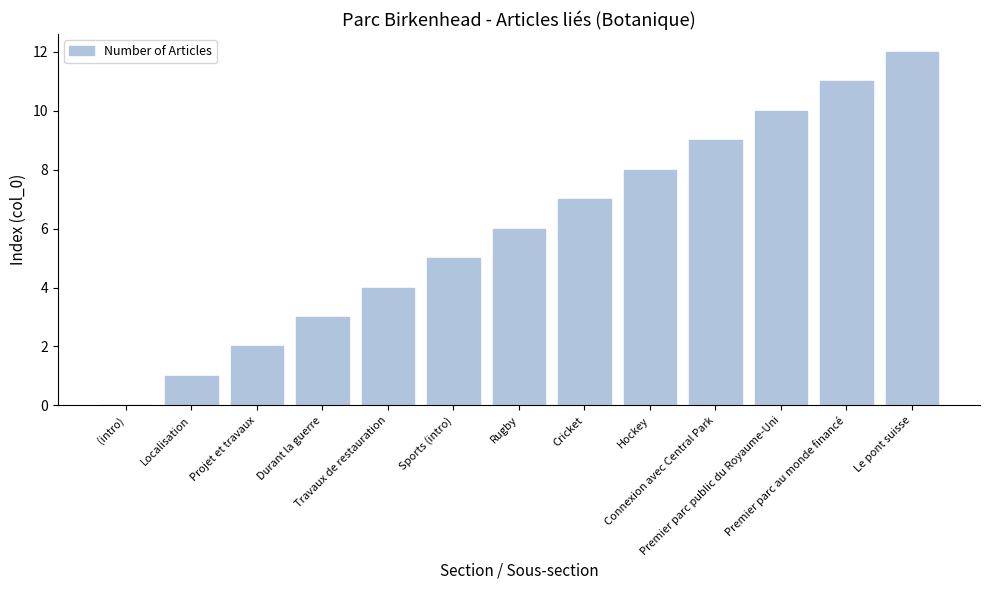

What is the change in value from Travaux de restauration to Premier parc au monde financé?

+7